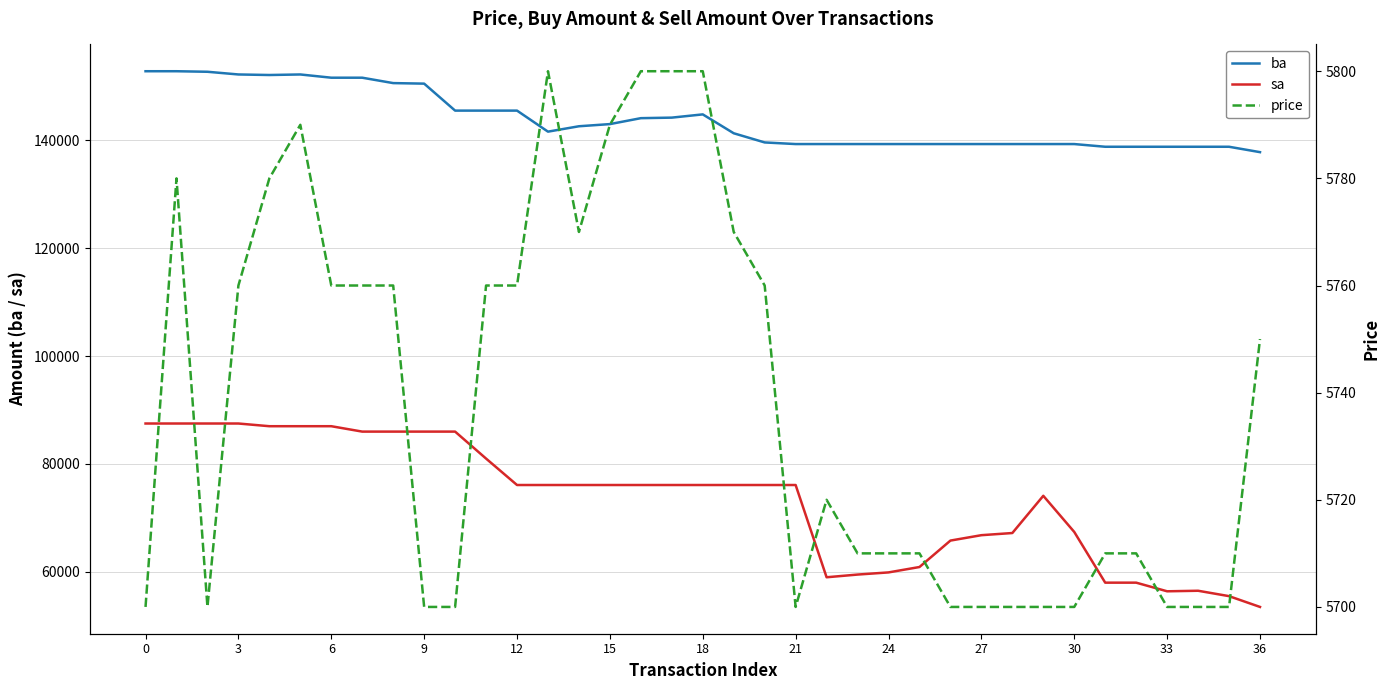

What value does the sa series have at 9, to the nearest 50?

86000